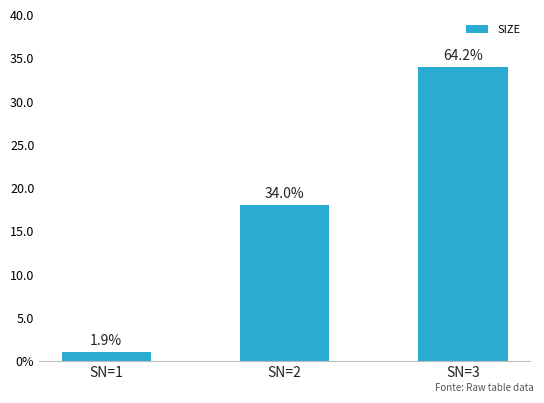

The value at SN=1 is 1. True or false?

True